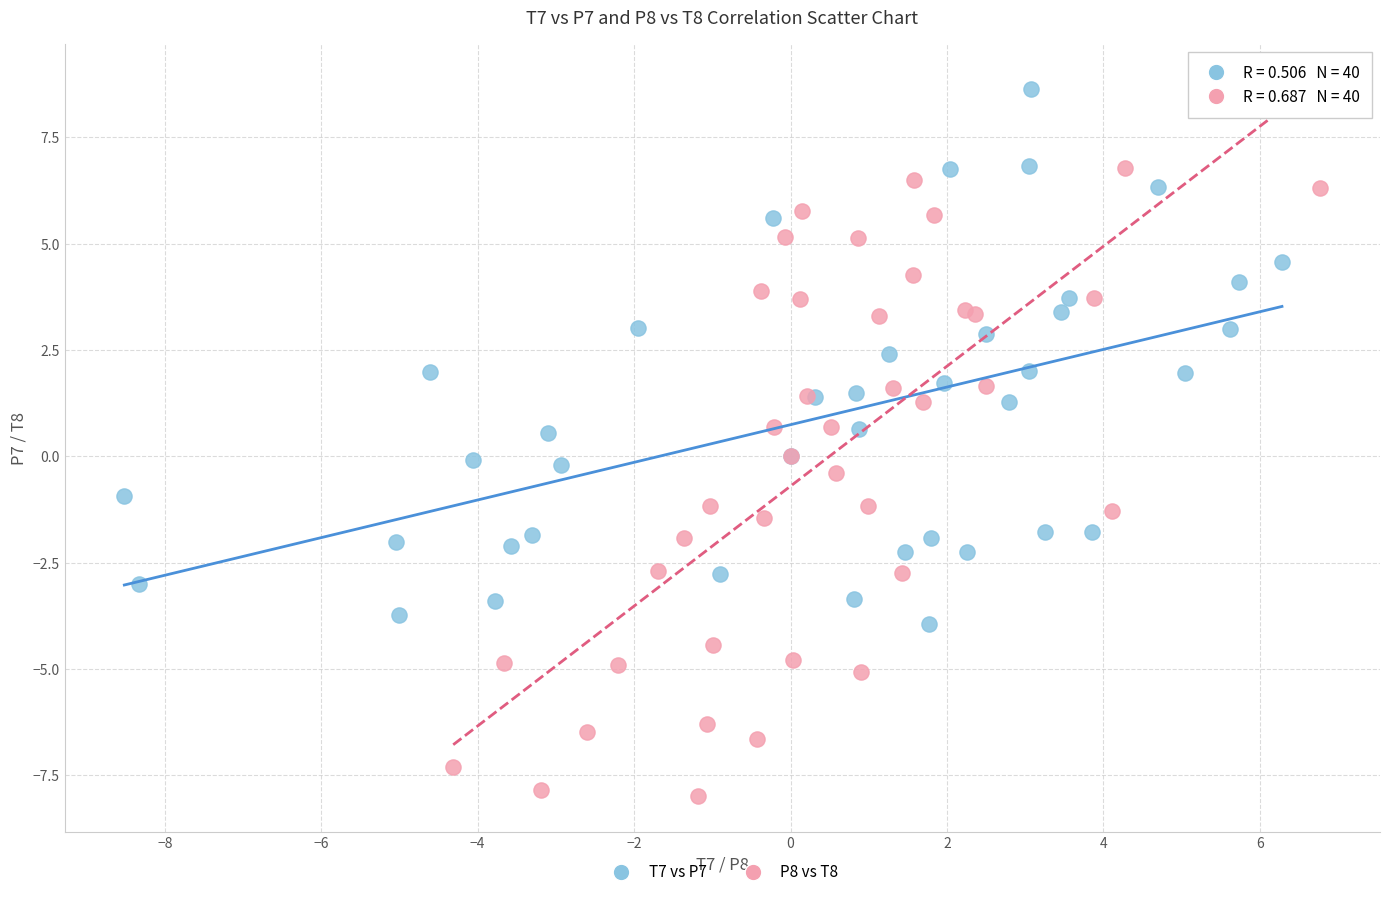

What are all the series names shown in the legend?

T7 vs P7, P8 vs T8